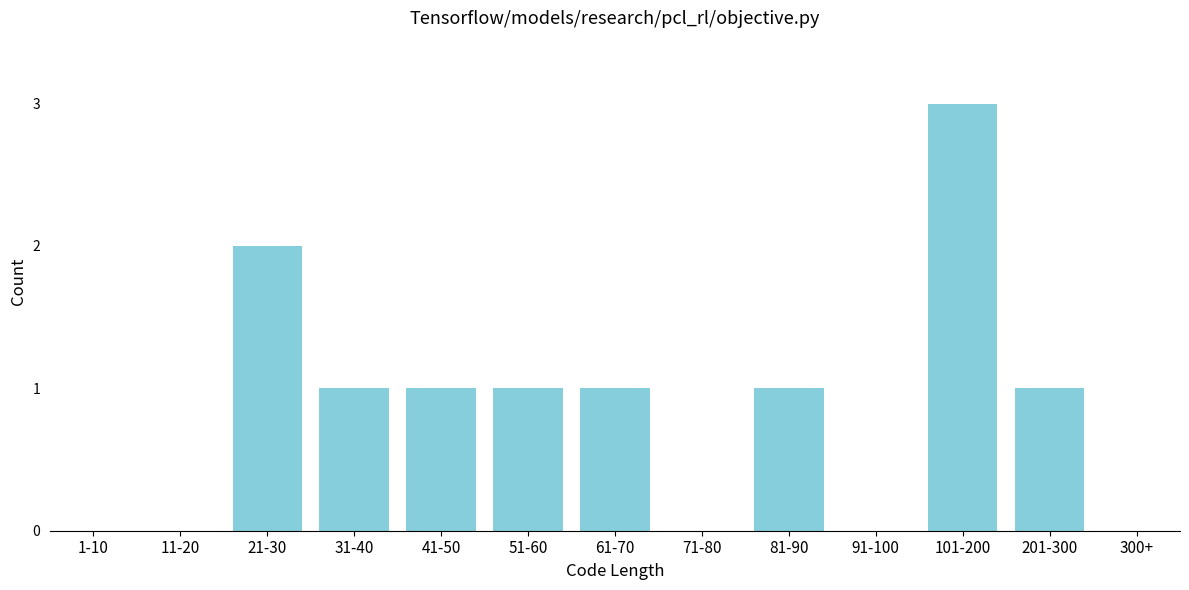

Reading right to left, extract all data points from this chart.

300+=0	201-300=1	101-200=3	91-100=0	81-90=1	71-80=0	61-70=1	51-60=1	41-50=1	31-40=1	21-30=2	11-20=0	1-10=0